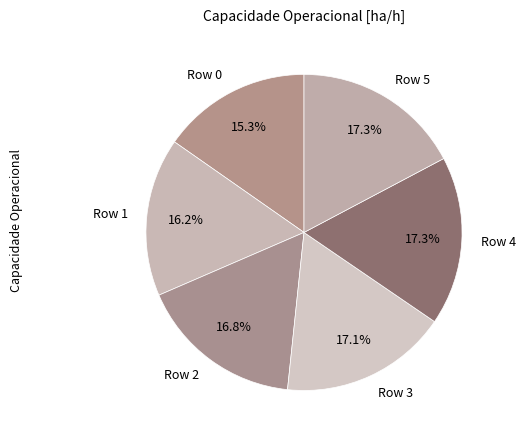

The Row 1 slice represents 16% of the pie. True or false?

True